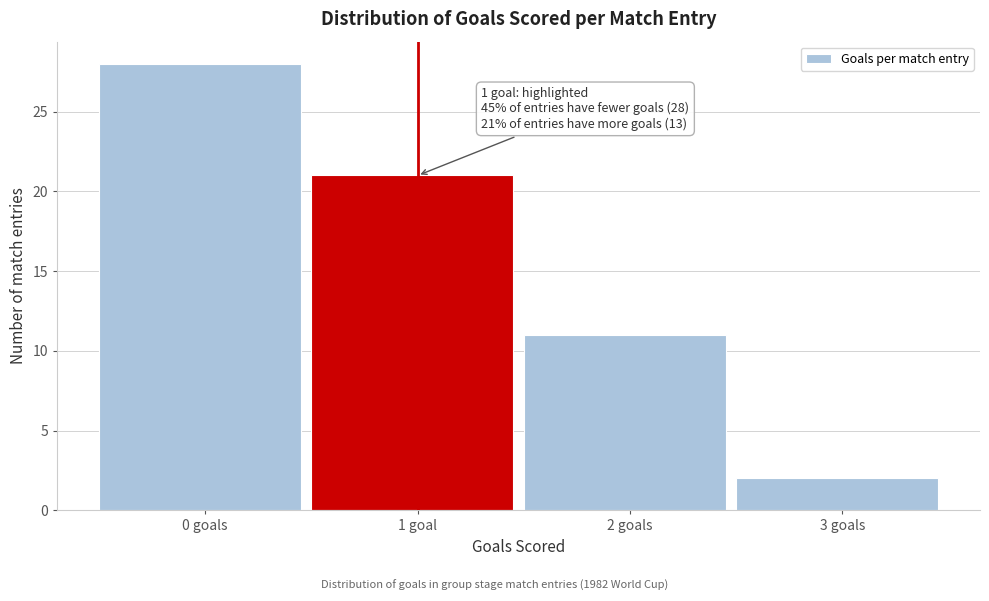

Reading right to left, extract all data points from this chart.

3 goals=2	2 goals=11	1 goal=21	0 goals=28